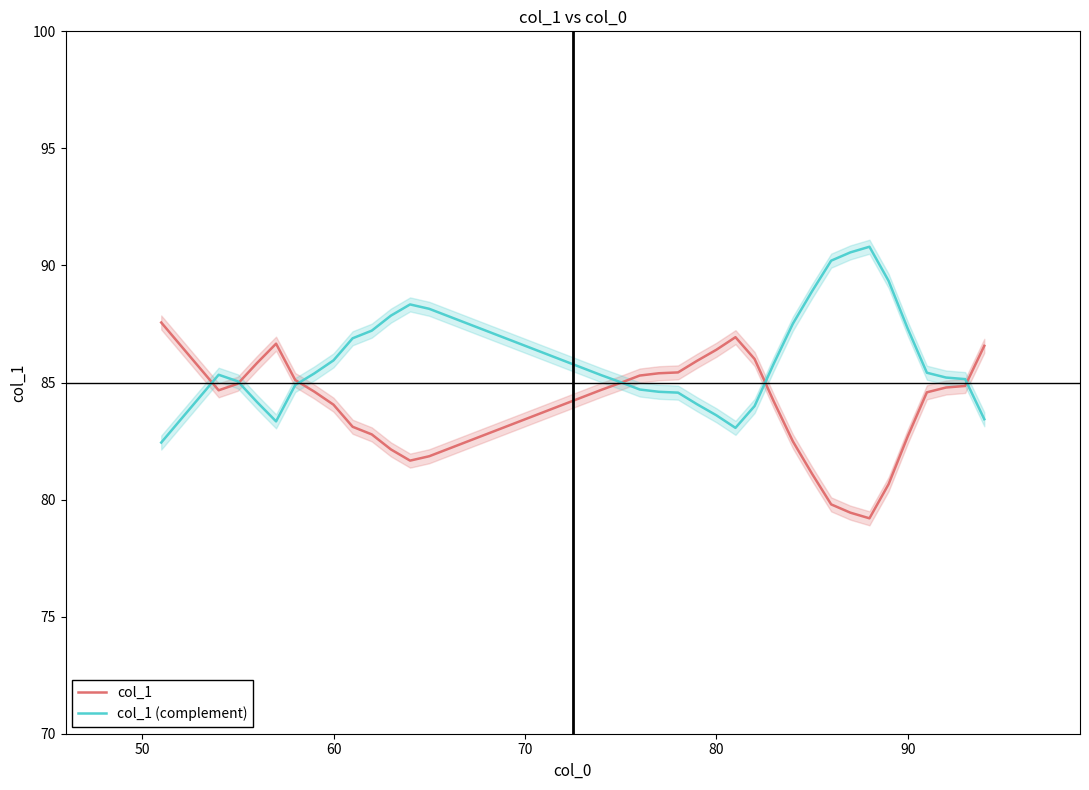

True or false: col_1 (complement) and col_1 intersect in this chart.

True